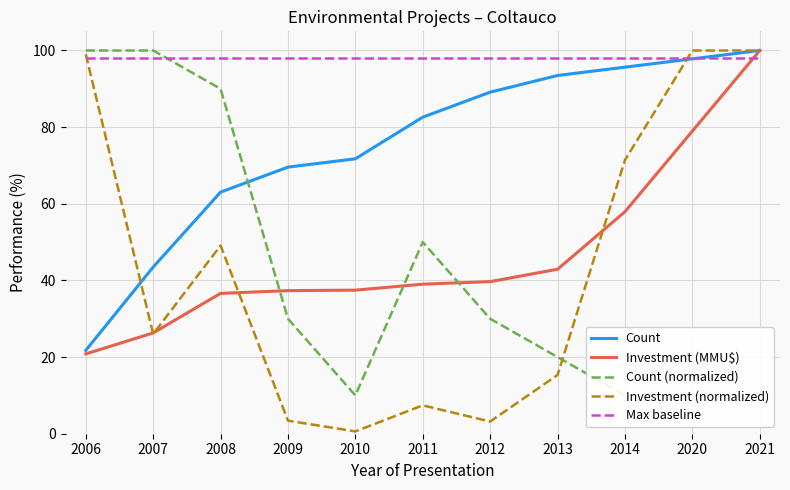

The value of Count at 2011 is 18.4. True or false?

False